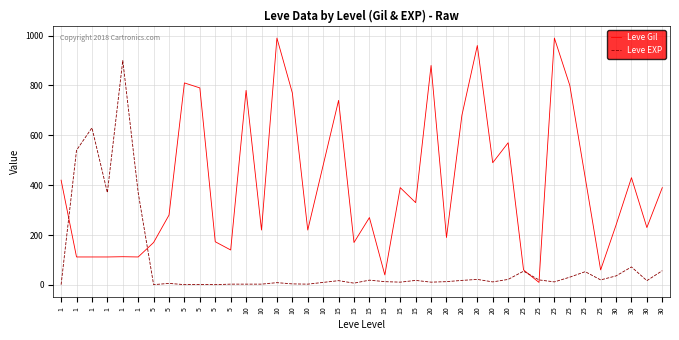

Where is Leve Gil nearest to the value 500?

20